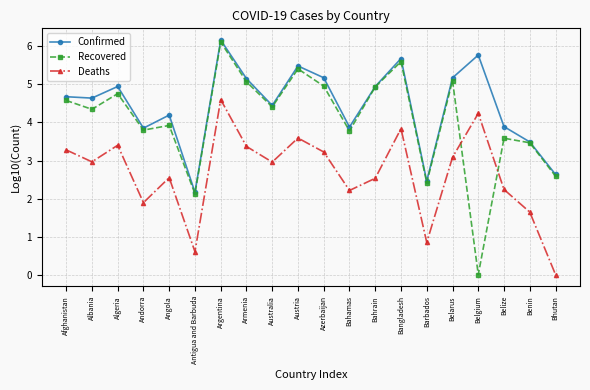

What is the average value of the Deaths series?

2.7